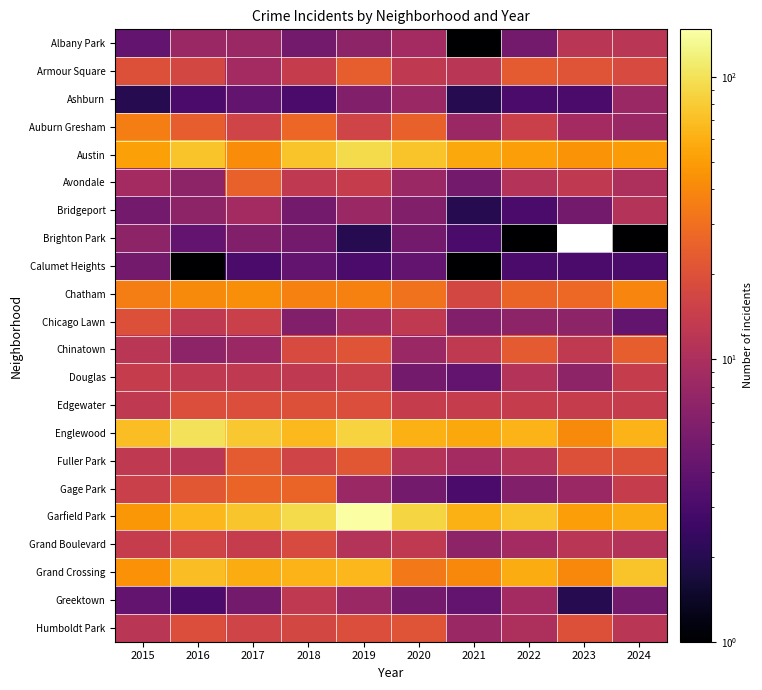

What is the average value of the Chinatown series?

14.7